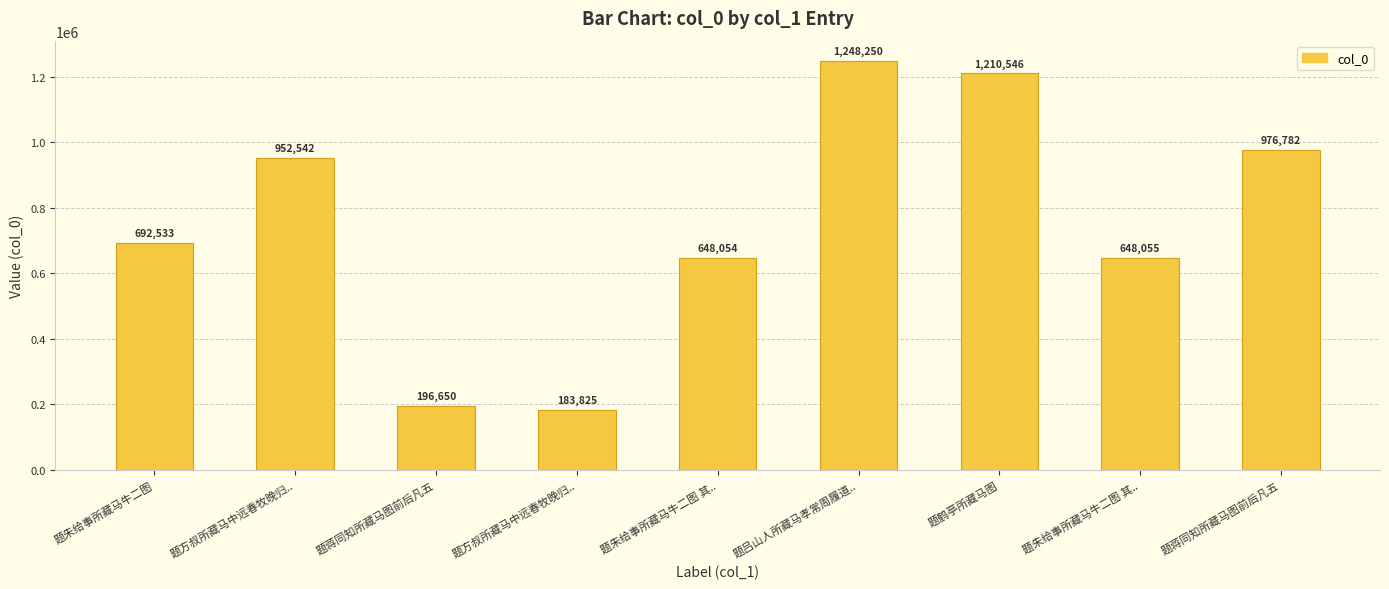

Rank the categories by value from lowest to highest.

题方叔所藏马中远春牧晚归.., 题蒋同知所藏马图前后凡五, 题朱给事所藏马牛二图 其.., 题朱给事所藏马牛二图 其.., 题朱给事所藏马牛二图, 题方叔所藏马中远春牧晚归.., 题蒋同知所藏马图前后凡五, 题鹤亭所藏马图, 题吕山人所藏马孝常周履道..